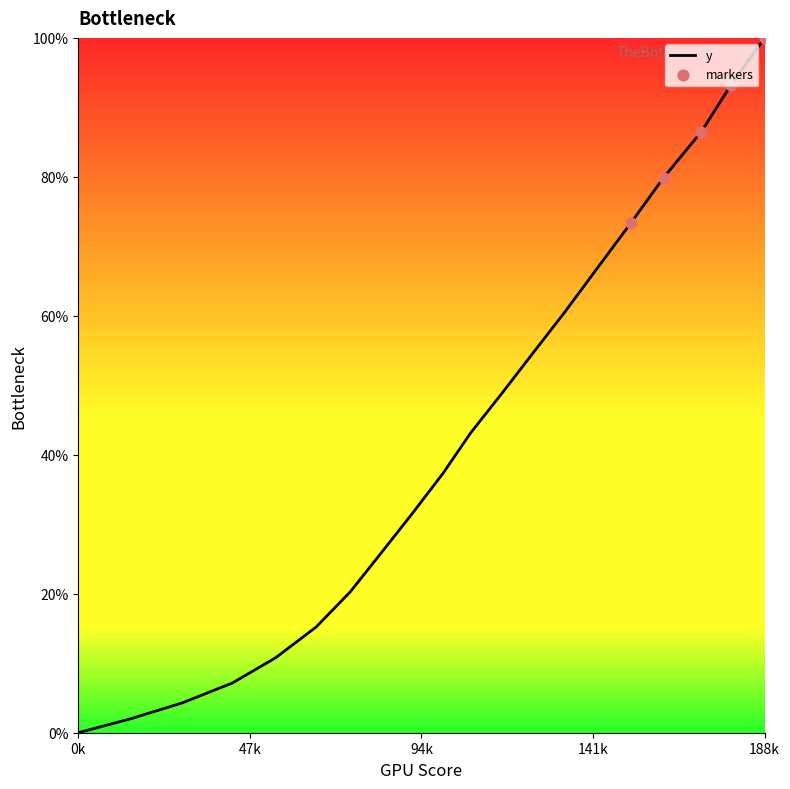

What is the difference between the maximum and minimum values?

100.0